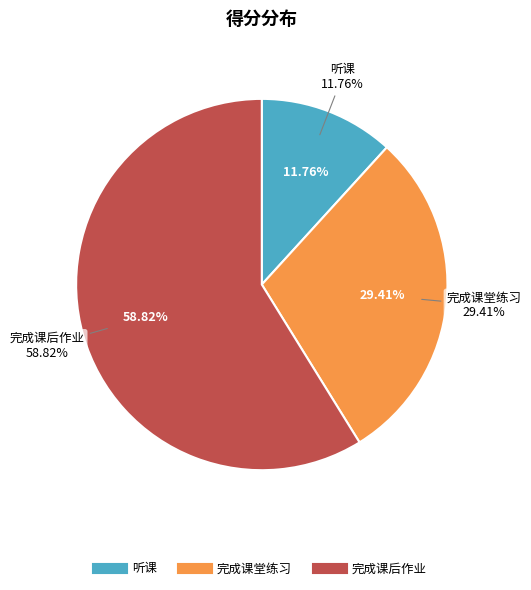

True or false: 完成课后作业 accounts for 59% of the total.

True